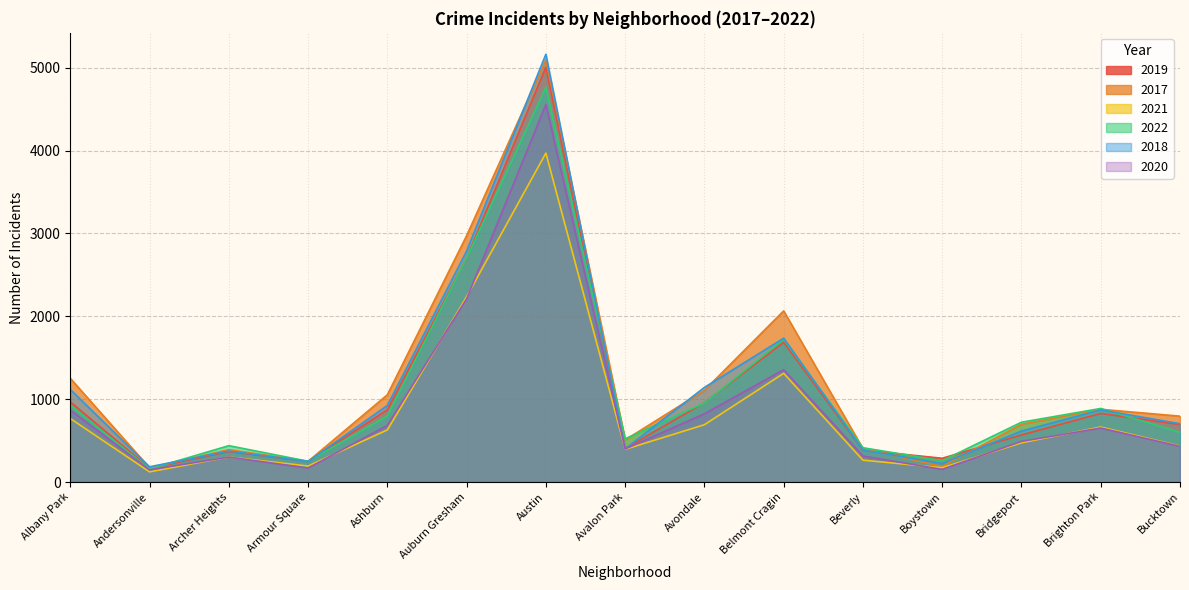

Reading right to left, transcribe all the data shown in this chart.

2019: 694	828	568	287	385	1687	957	405	5008	2700	872	249	368	166	968
2017: 795	878	697	188	403	2066	1107	508	5096	2973	1053	250	391	171	1252
2021: 435	664	474	173	264	1312	692	395	3970	2237	629	193	303	123	767
2022: 599	888	722	258	414	1721	953	522	4762	2703	797	251	439	157	926
2018: 704	870	616	224	386	1736	1142	401	5163	2787	924	248	374	184	1117
2020: 431	652	491	153	314	1356	824	399	4556	2211	684	169	302	147	868